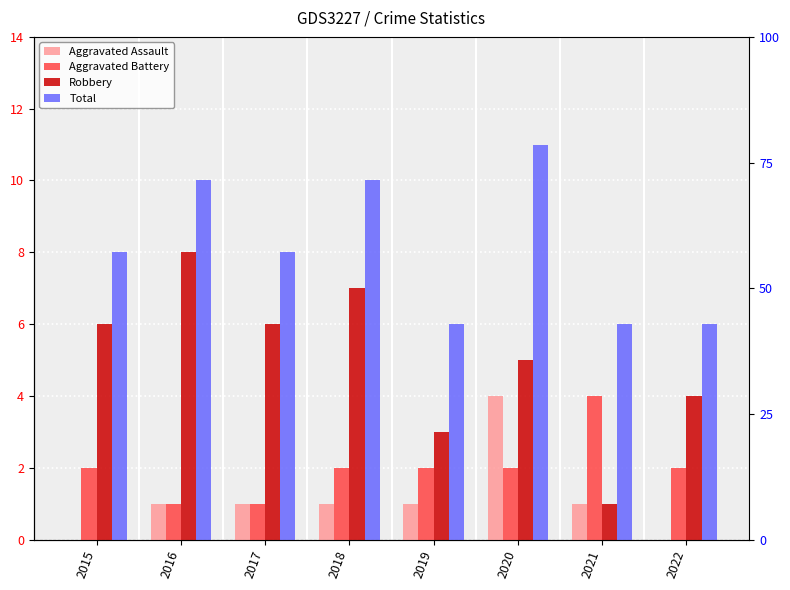

Rank the categories by Aggravated Assault value from lowest to highest.

2015, 2022, 2016, 2017, 2018, 2019, 2021, 2020